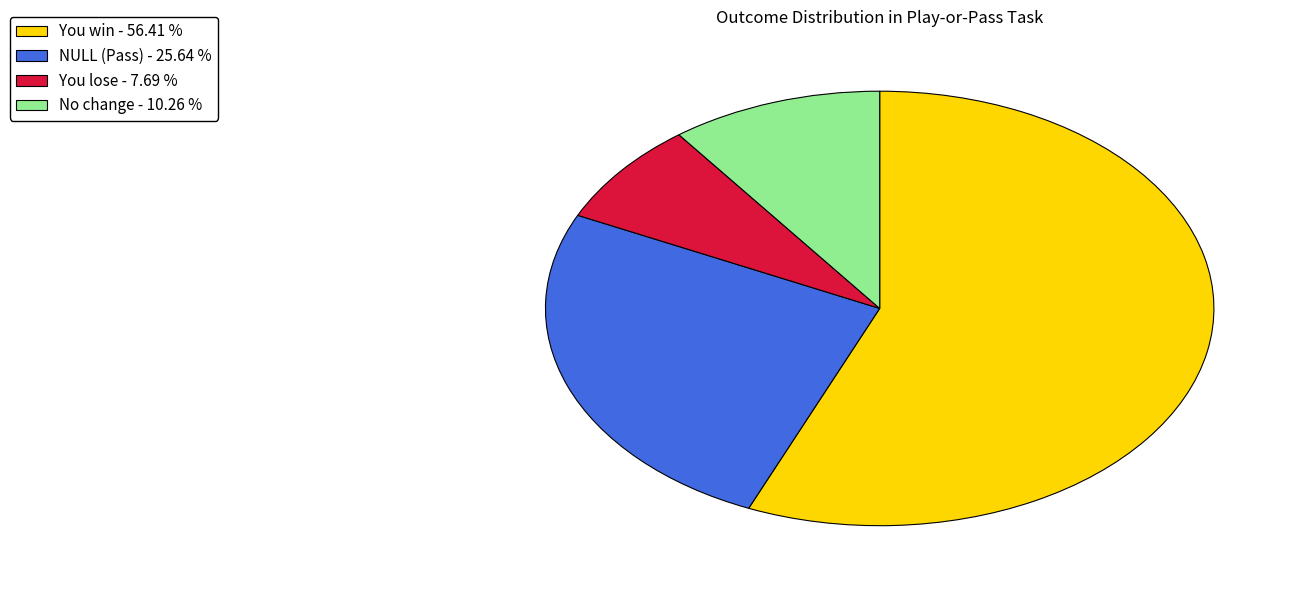

Which slice represents more than half of the pie?

You win